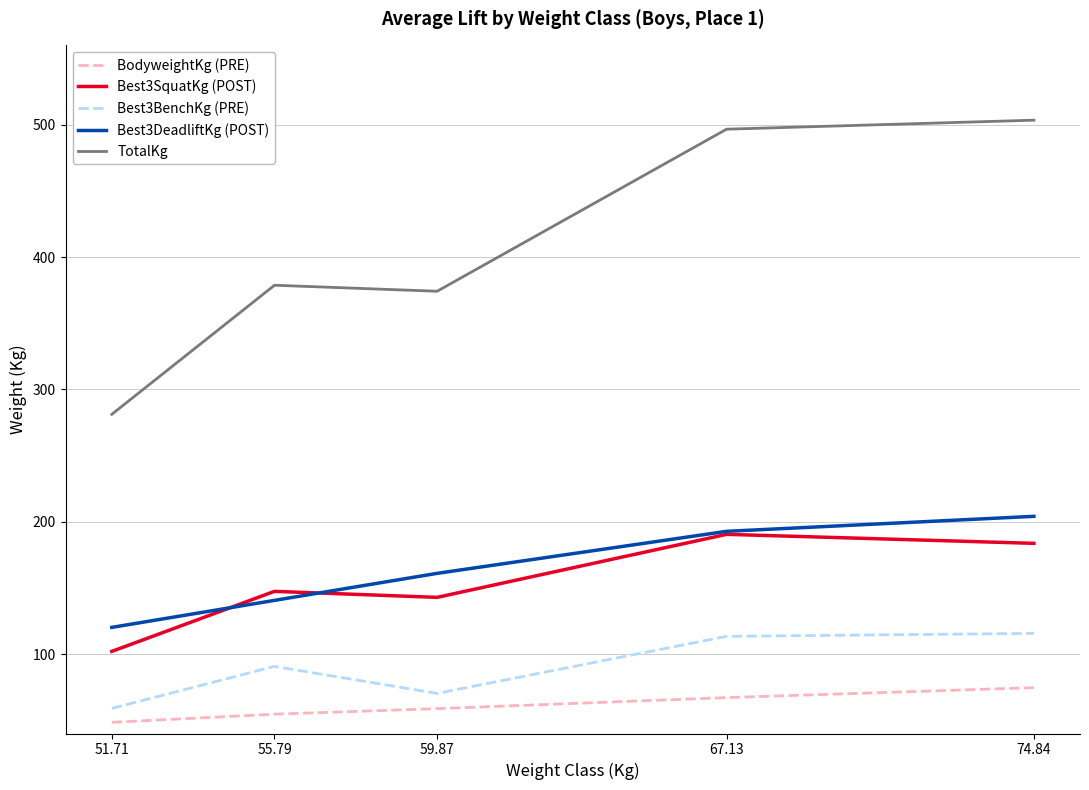

At how many categories does at least one series exceed 503?

1